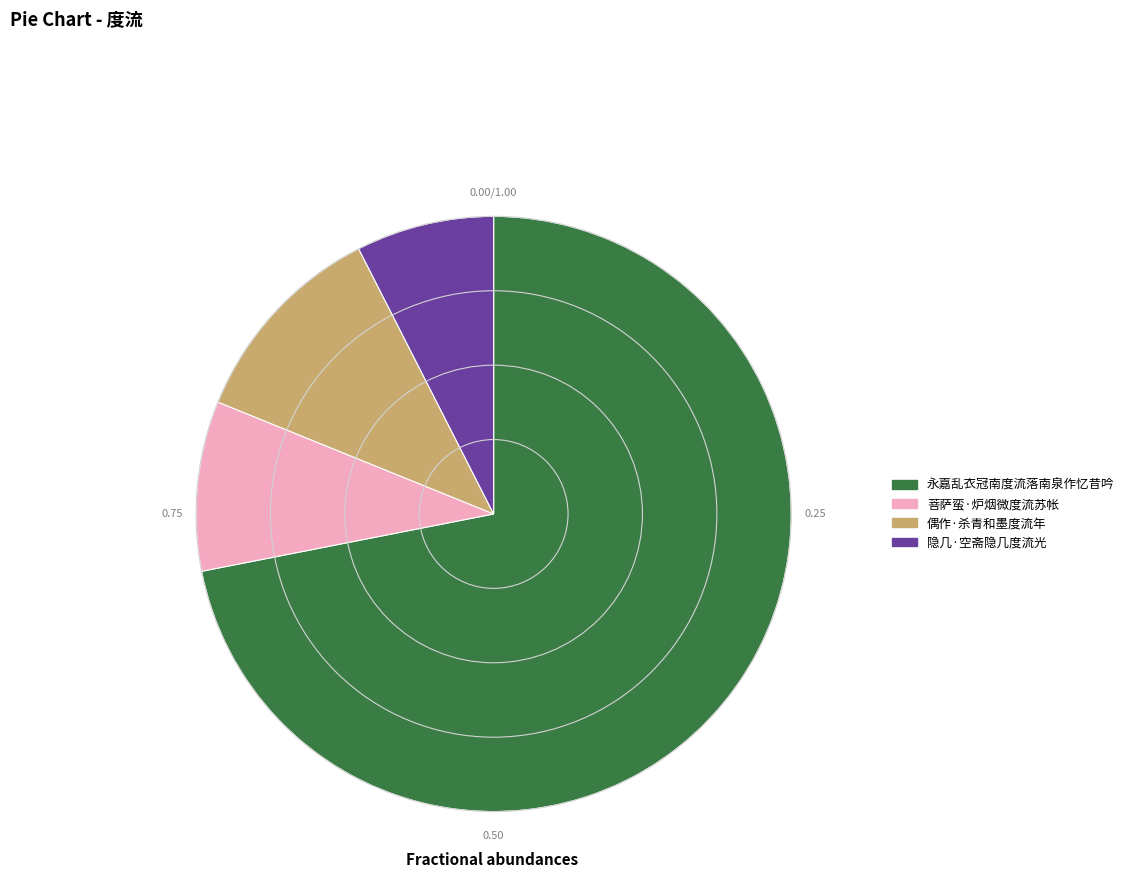

Do 偶作·杀青和墨度流年 and 永嘉乱衣冠南度流落南泉作忆昔吟 together represent more than half of the pie?

Yes